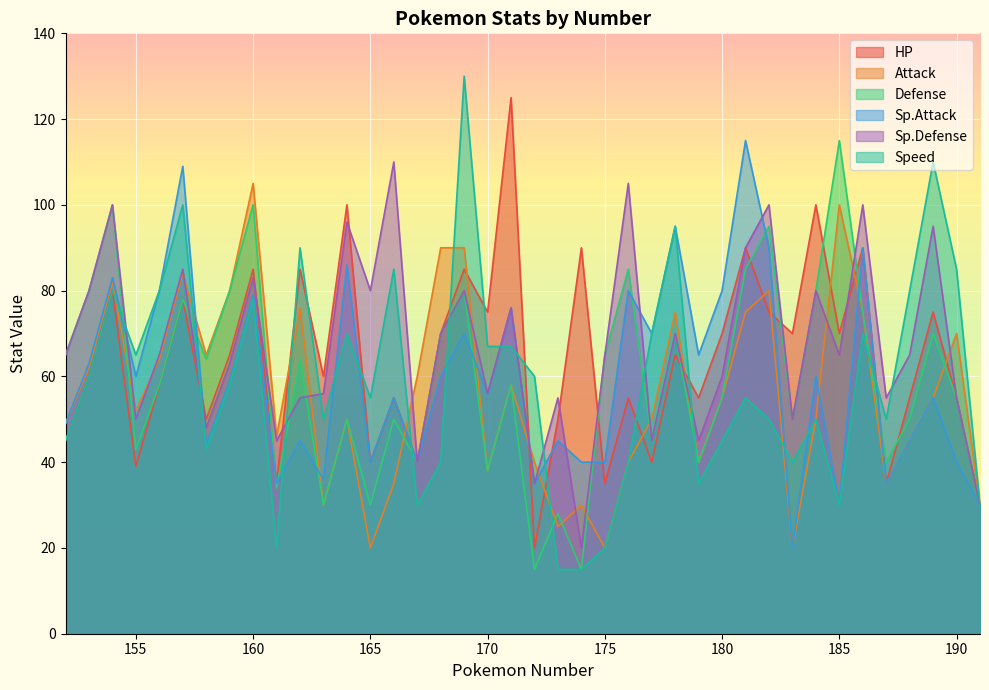

Reading right to left, transcribe all the data shown in this chart.

HP: 30	55	75	55	35	90	70	100	70	75	90	70	55	65	40	55	35	90	50	20	125	75	85	70	40	55	40	100	60	85	35	85	65	50	78	58	39	80	60	45
Attack: 30	70	55	45	35	75	100	50	20	80	75	55	40	75	50	40	20	30	25	40	58	38	90	90	60	35	20	50	30	76	46	105	80	65	84	64	52	82	62	49
Defense: 30	55	70	50	40	75	115	80	50	95	85	55	40	70	45	85	65	15	28	15	58	38	80	70	40	50	30	50	30	64	34	100	80	64	78	58	43	100	80	65
Sp.Attack: 30	40	55	45	35	90	30	60	20	90	115	80	65	95	70	80	40	40	45	35	76	56	70	60	40	55	40	86	36	45	35	79	59	44	109	80	60	83	63	49
Sp.Defense: 30	55	95	65	55	100	65	80	50	100	90	60	45	70	45	105	65	20	55	35	76	56	80	70	40	110	80	96	56	55	45	83	63	48	85	65	50	100	80	65
Speed: 30	85	110	80	50	70	30	50	40	50	55	45	35	95	70	40	20	15	15	60	67	67	130	40	30	85	55	70	50	90	20	78	58	43	100	80	65	80	60	45